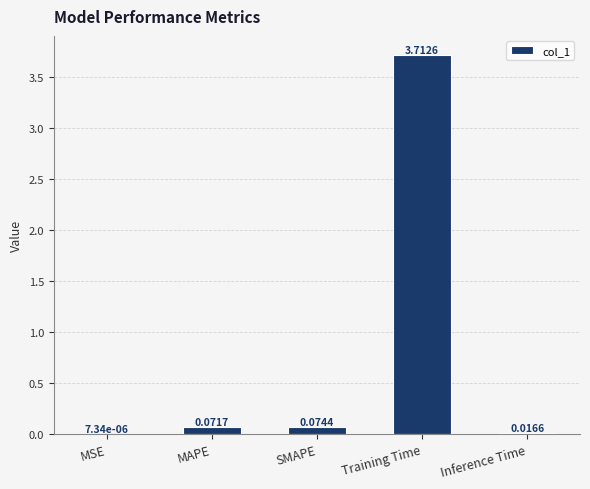

At which category does the chart reach its peak across all series?

Training Time